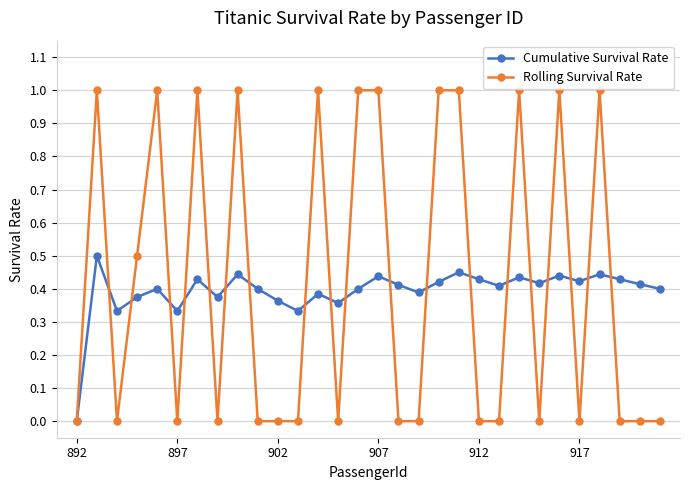

What is the greatest value displayed?

1.0